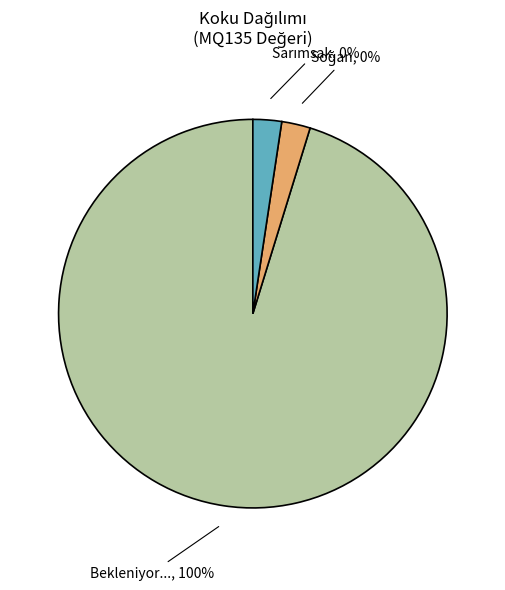

Which slice is the largest?

Bekleniyor...